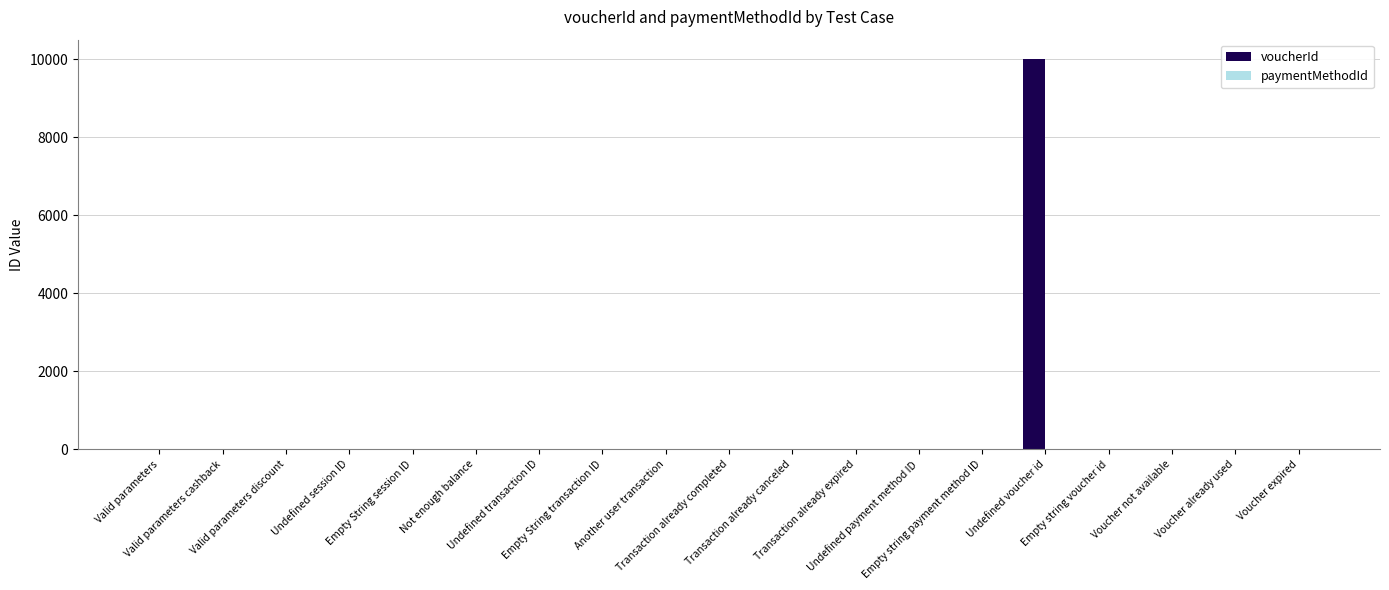

What is the sum of all voucherId values?

10027